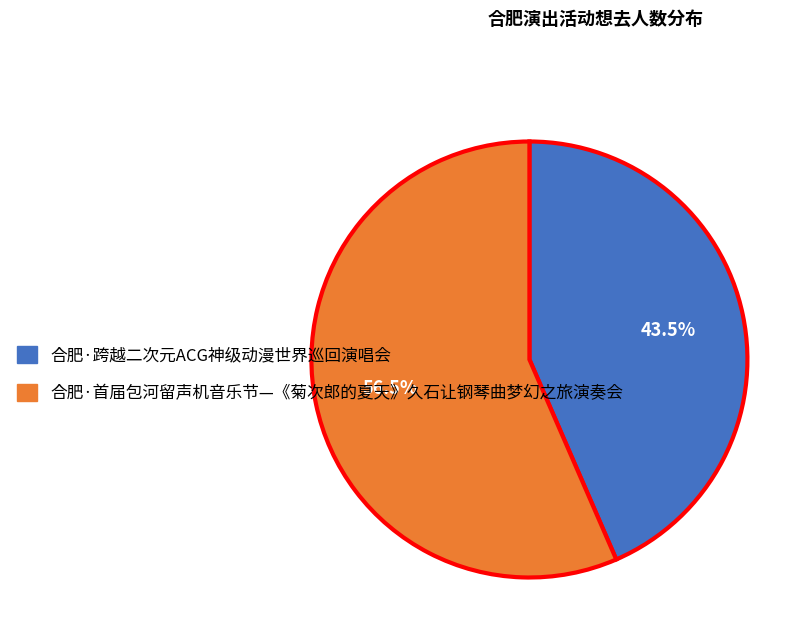

To the nearest percent, what is the difference between the 合肥·首届包河留声机音乐节—《菊次郎的夏天》久石让钢琴曲梦幻之旅演奏会 and 合肥·跨越二次元ACG神级动漫世界巡回演唱会 slice percentages?

13%